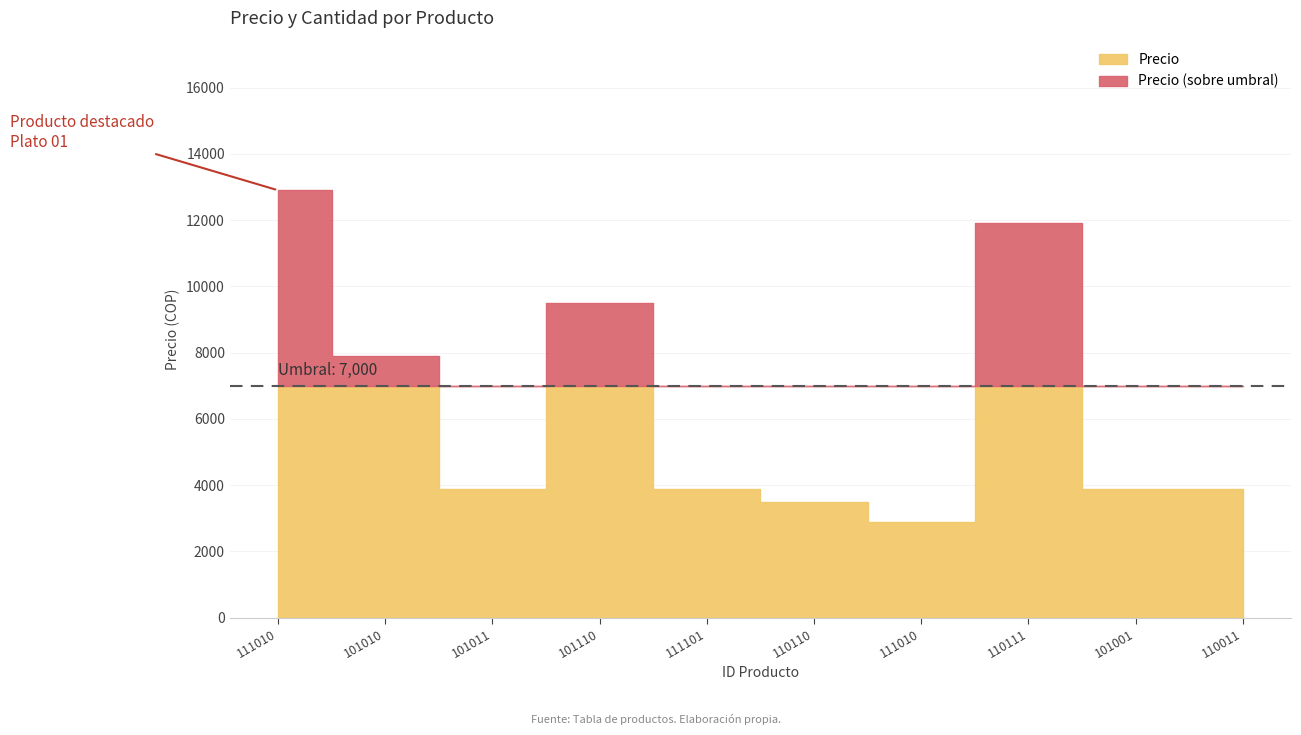

True or false: Cantidad and Precio intersect in this chart.

False